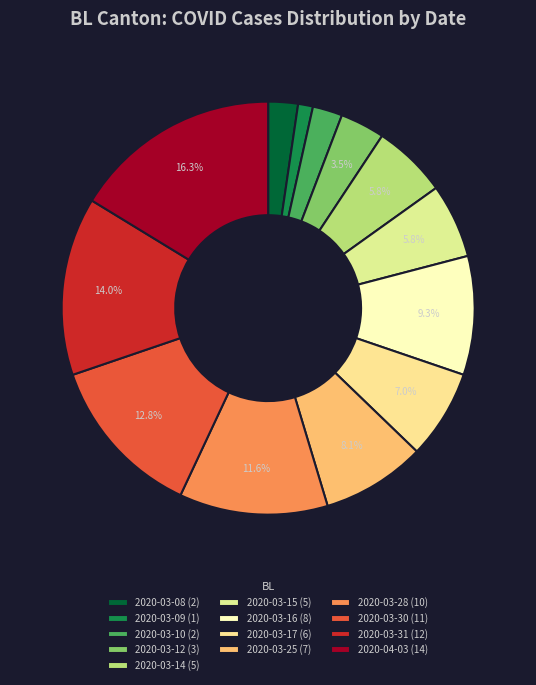

True or false: 2020-03-12 accounts for 13% of the total.

False